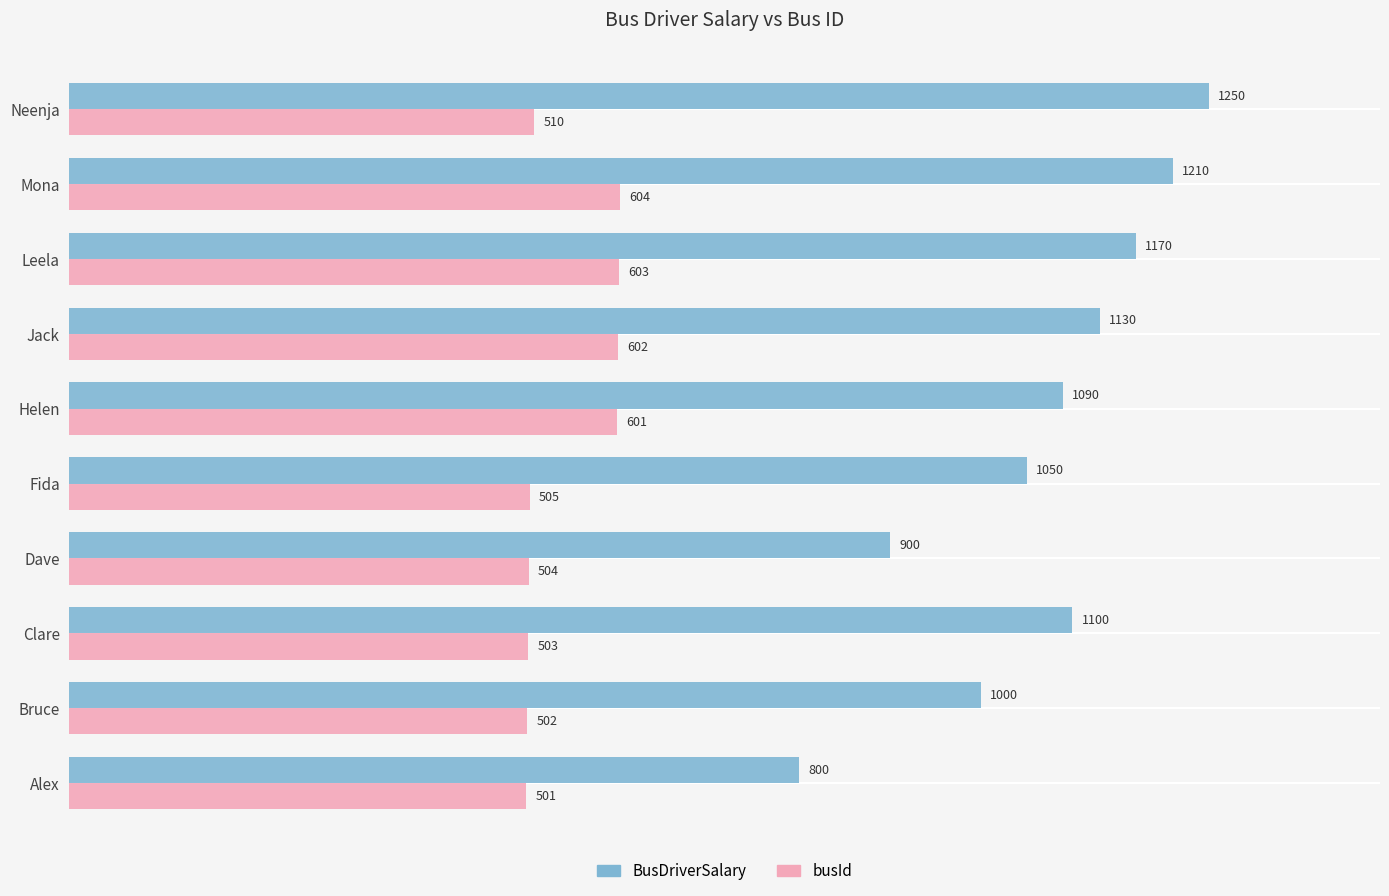

What is the average value of the busId series?

544